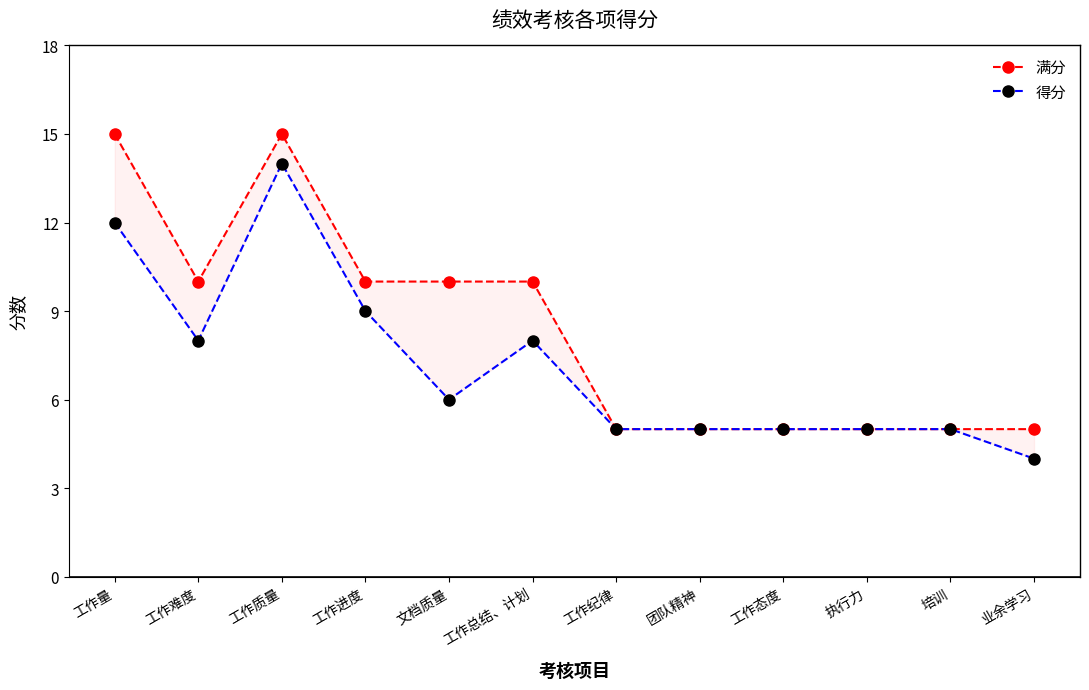

What is the smallest value displayed?

4